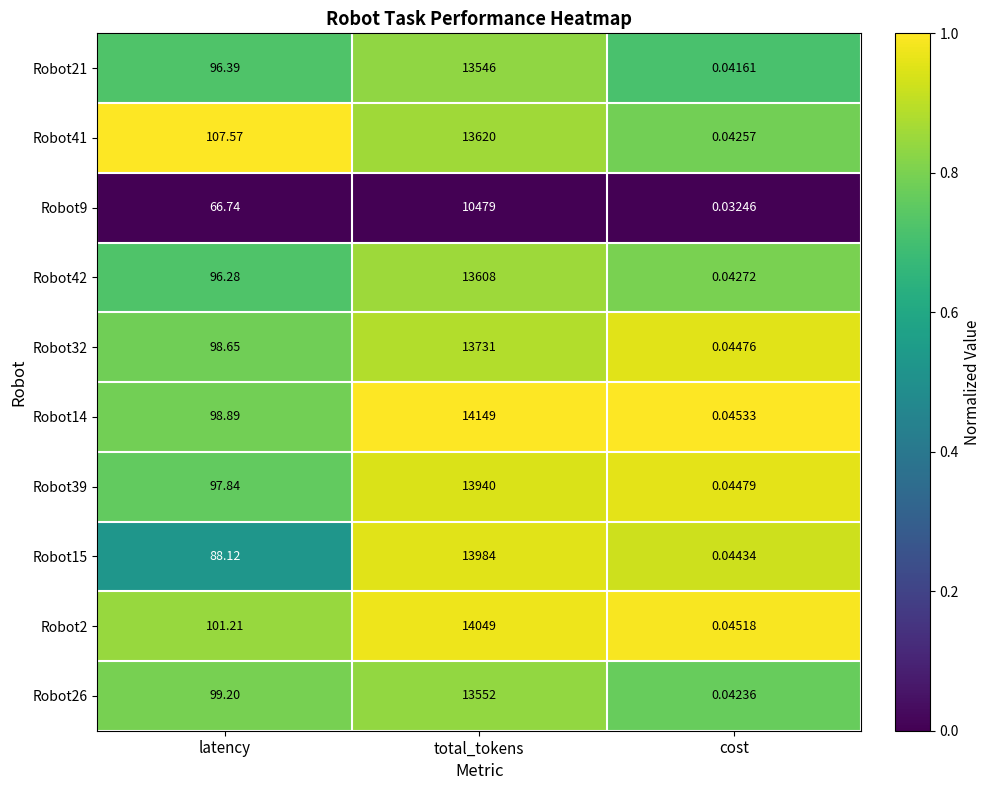

Which category has the lowest value across all series?

cost